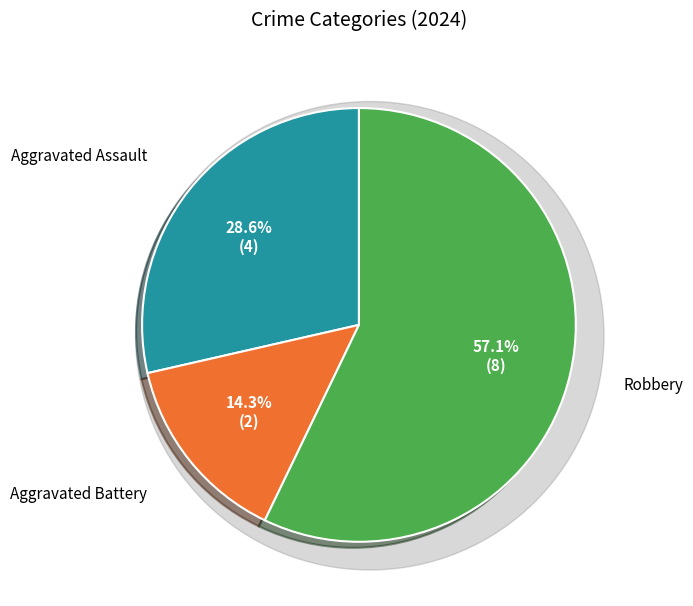

Which slice is the largest?

Robbery